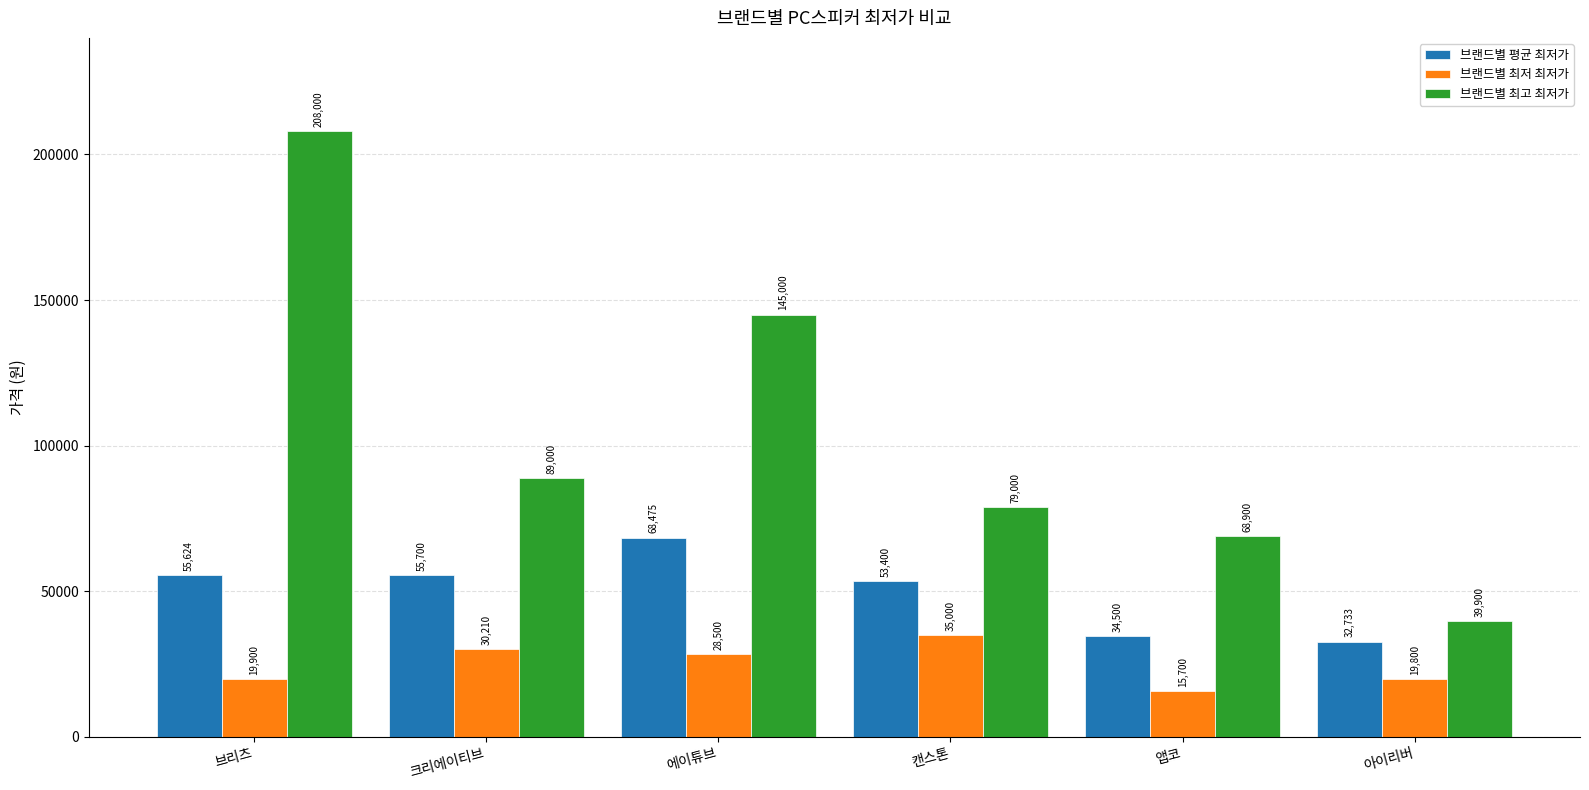

How many groups of bars are there?

6